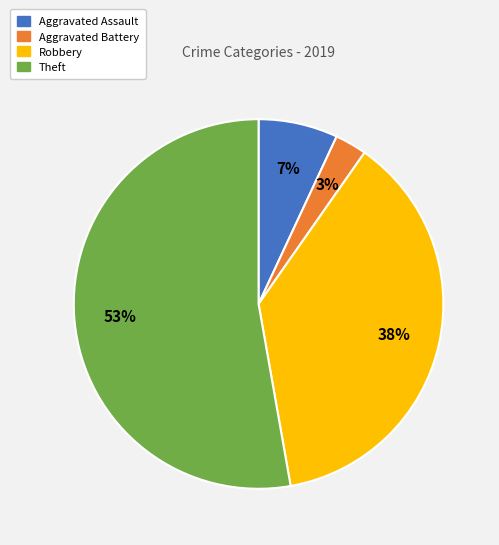

How many slices are in this pie chart?

4